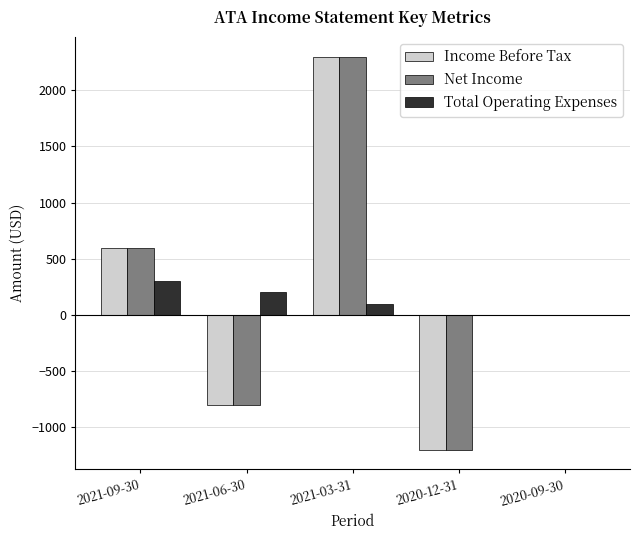

The value of Total Operating Expenses at 2020-12-31 is 0. True or false?

True